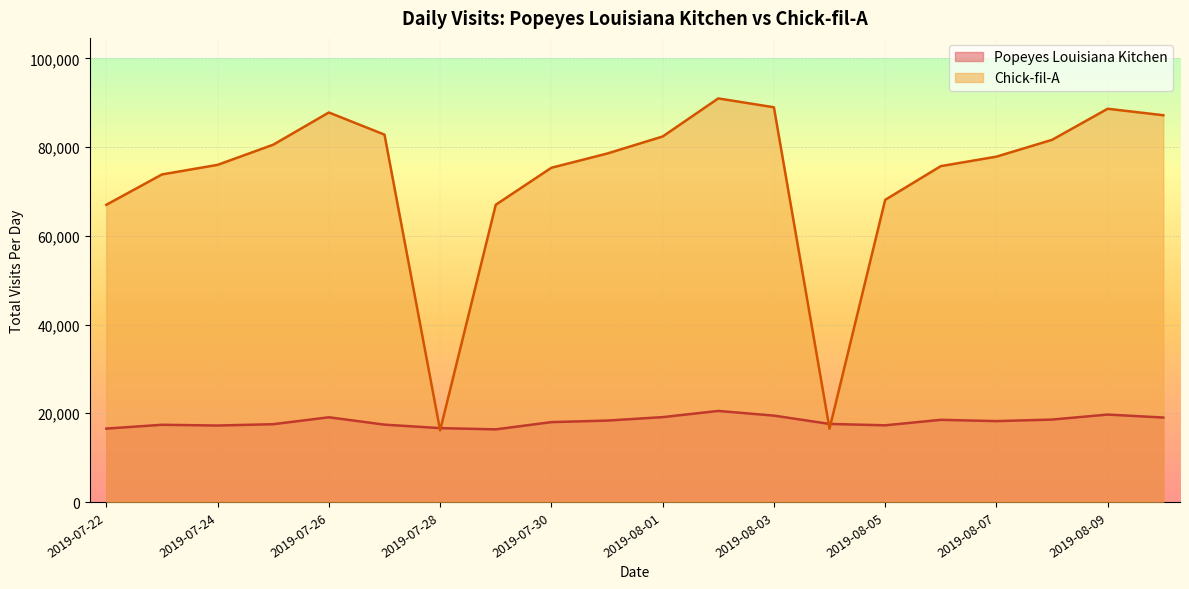

What is the total value across all series at 2019-07-22?

83540